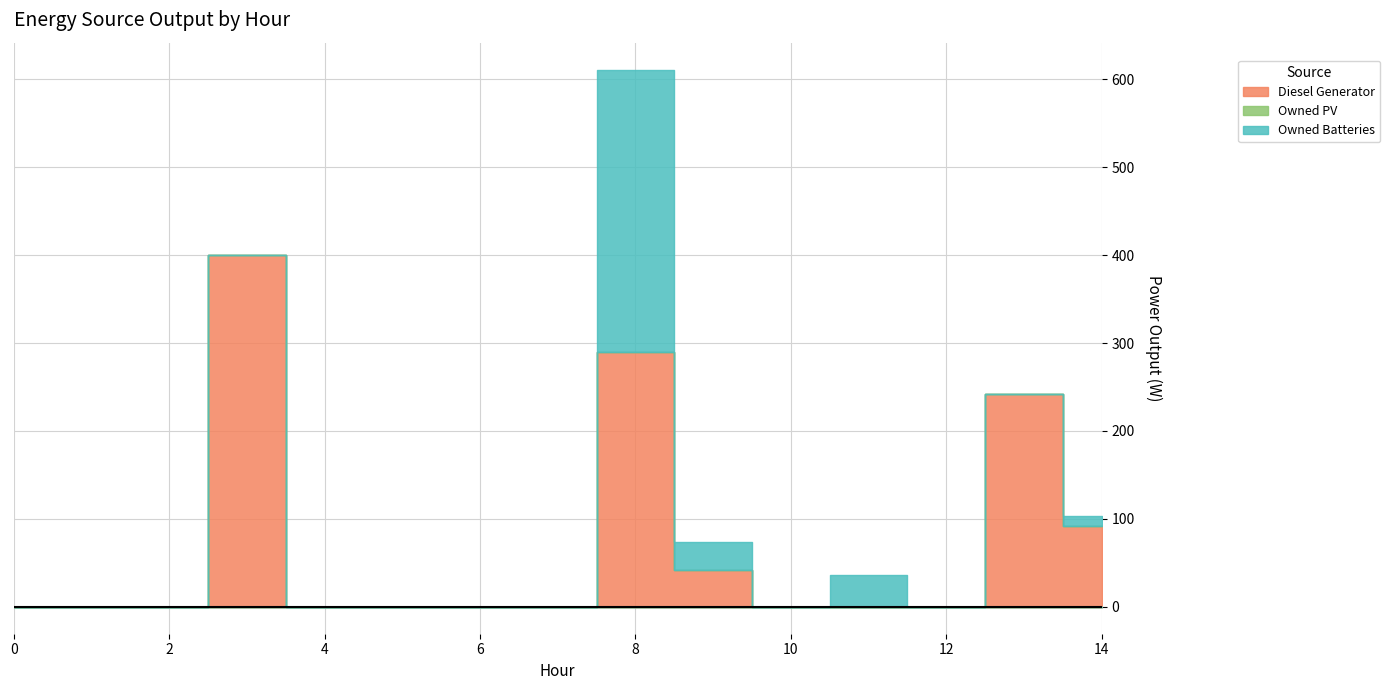

Where do Diesel Generator and Owned Batteries first cross each other?

8 and 9